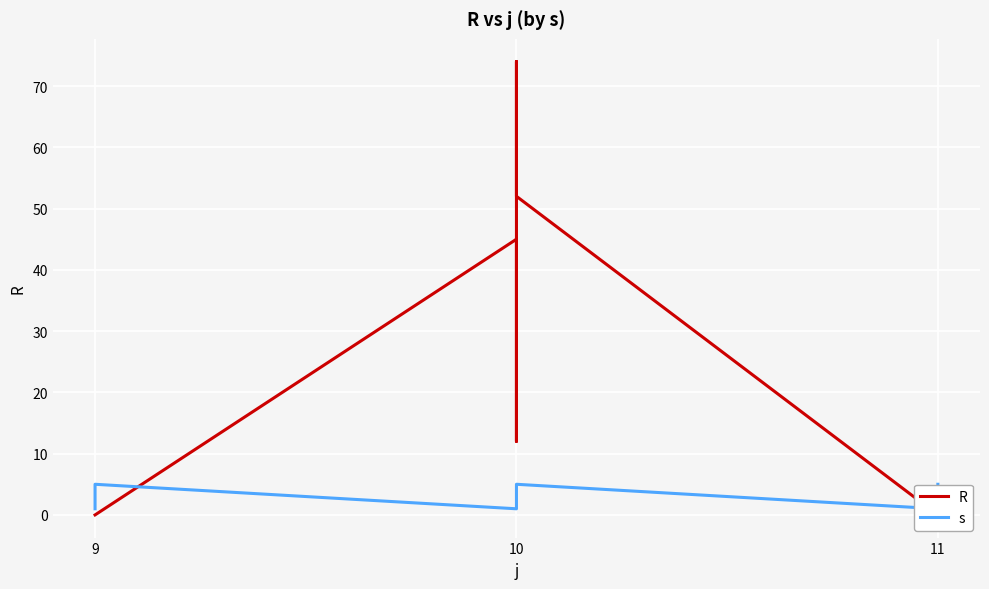

Count the number of data series in this chart.

2